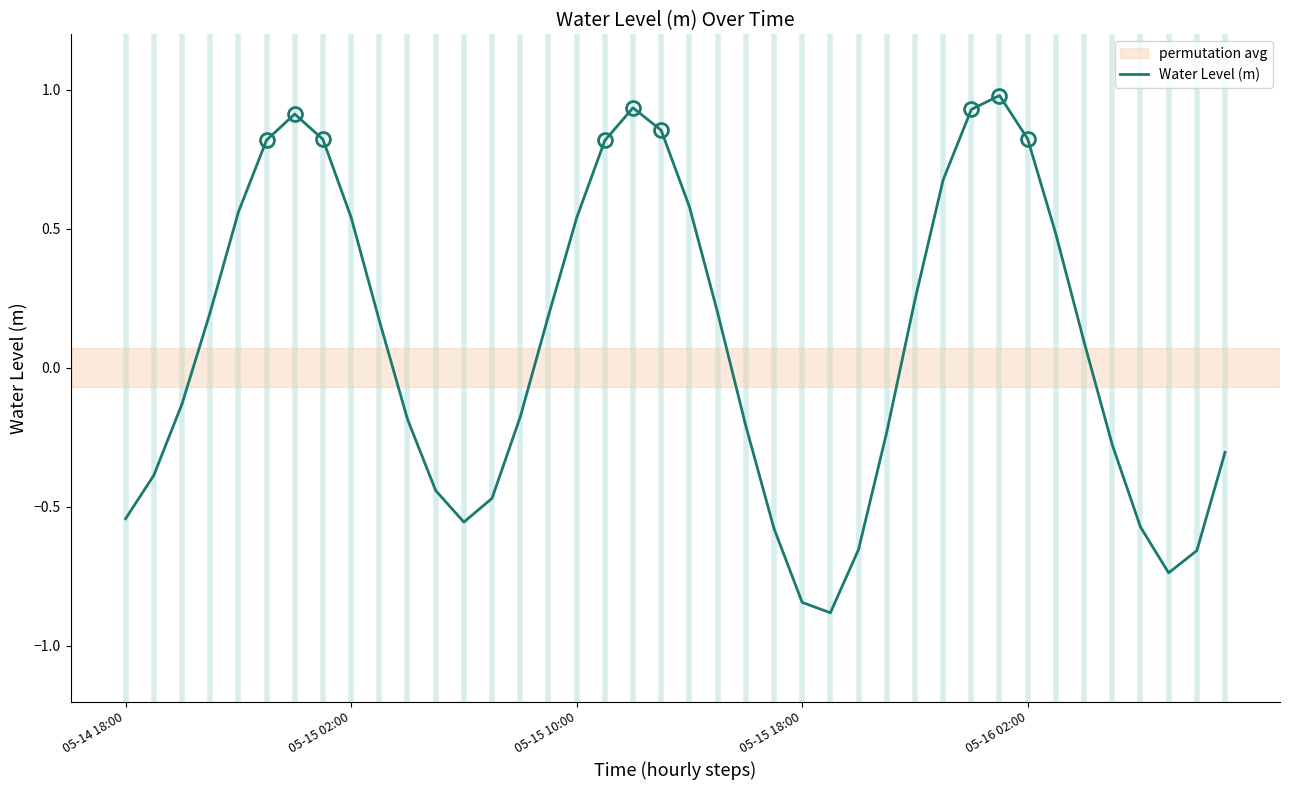

What is the difference between the maximum and minimum values?

1.9